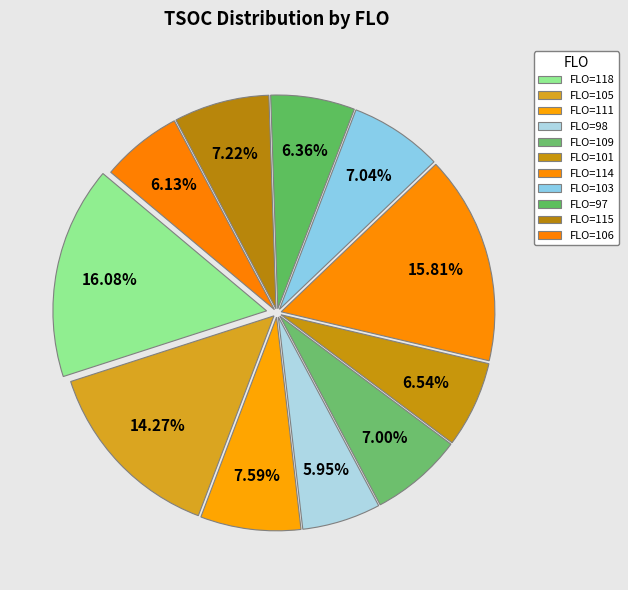

Does any single category account for the majority?

No